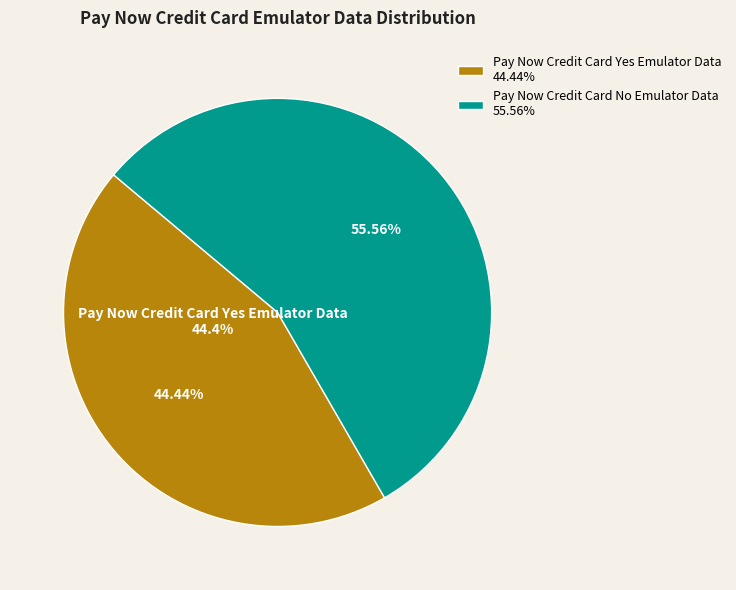

Count the number of slices in the pie.

2